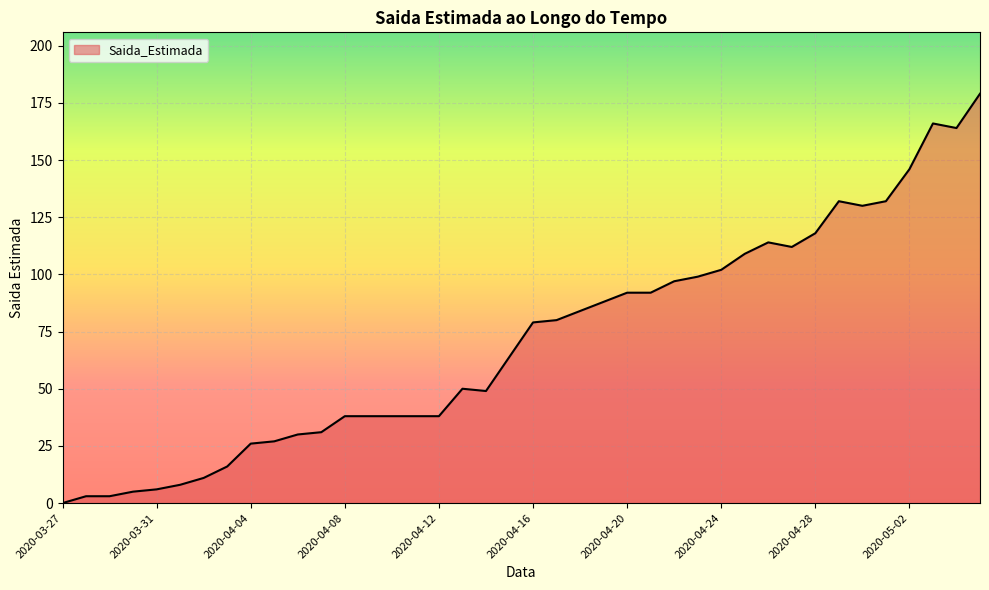

What is the difference between the maximum and minimum values?

179